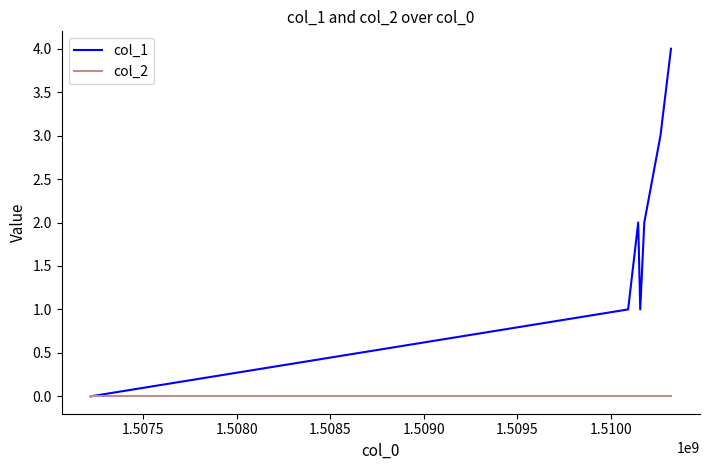

List the series in order of their overall mean, lowest first.

col_2, col_1